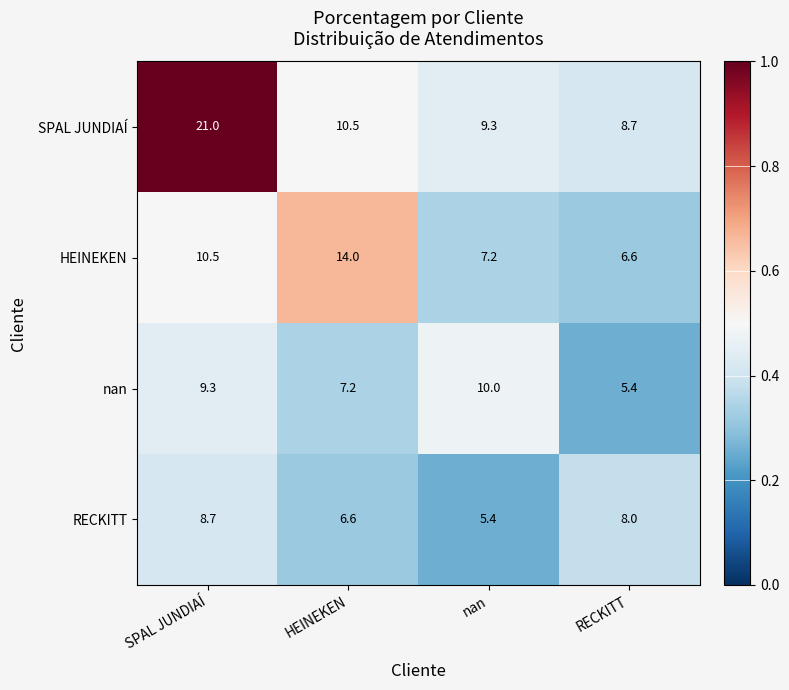

Which series has the largest total across all categories?

SPAL JUNDIAÍ